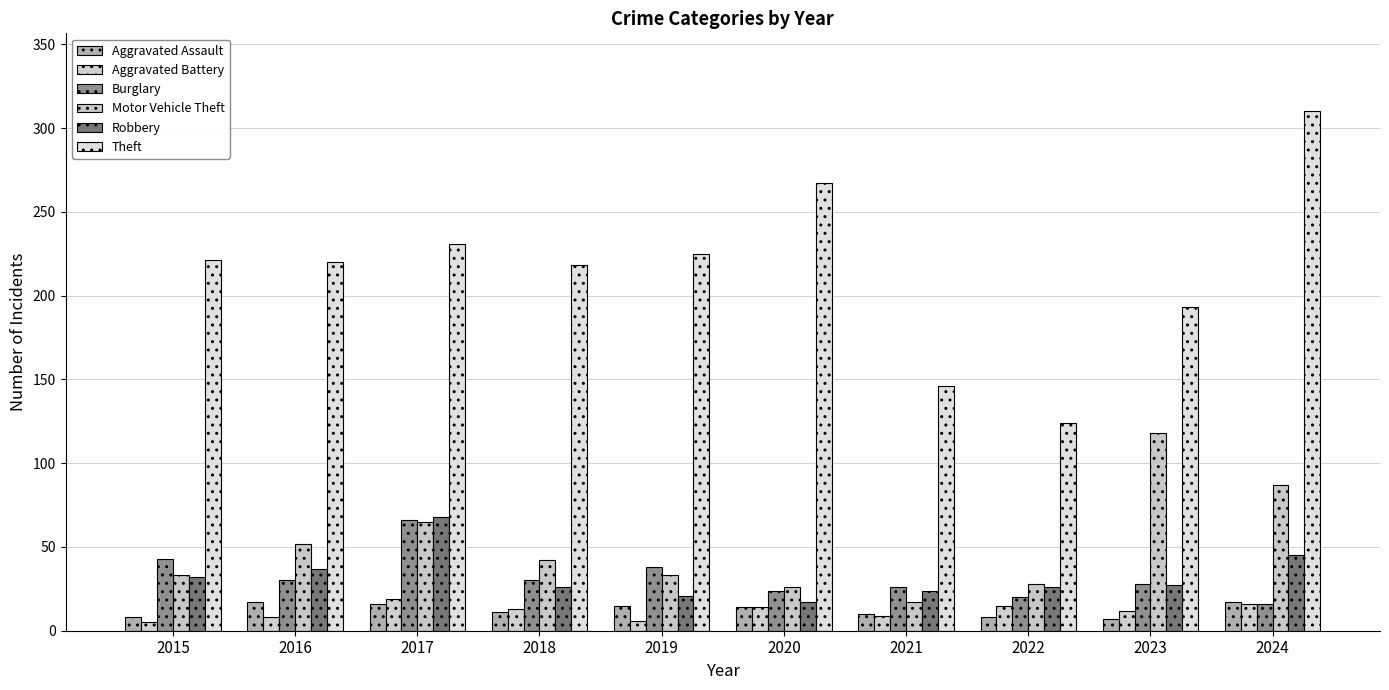

What are all the series names shown in the legend?

Aggravated Assault, Aggravated Battery, Burglary, Motor Vehicle Theft, Robbery, Theft